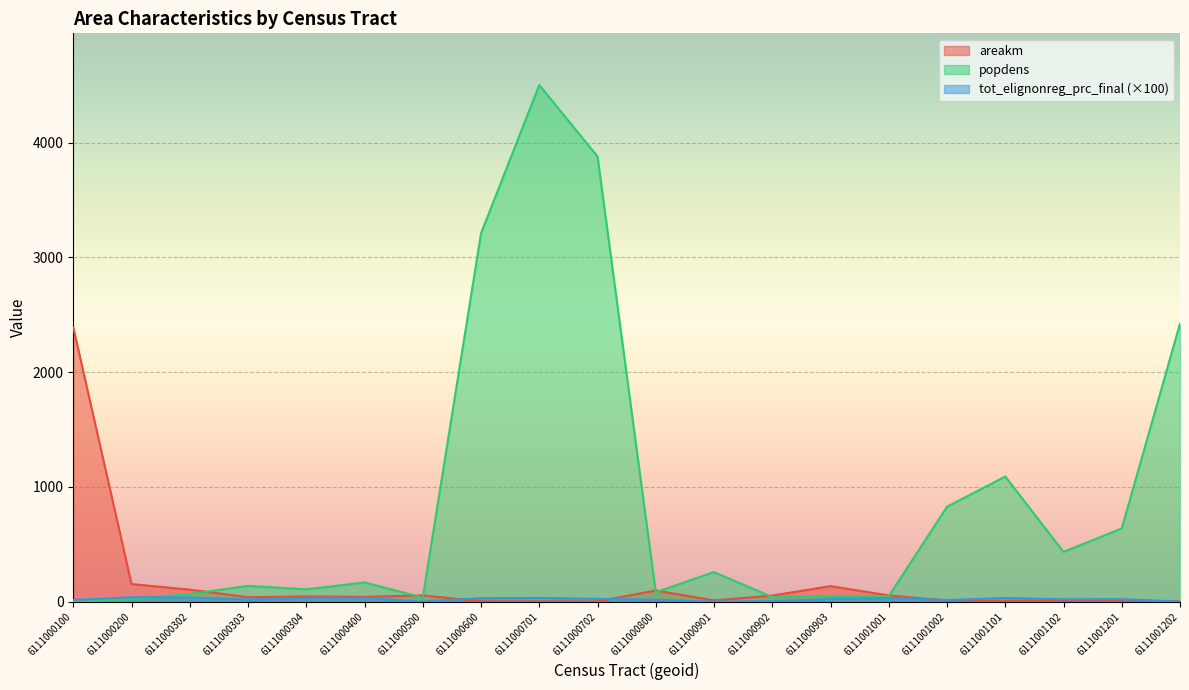

Reading left to right, extract all data points from this chart.

areakm: 6111000100=2388.4	6111000200=152.4	6111000302=103.6	6111000303=37.4	6111000304=44.9	6111000400=40.6	6111000500=53.5	6111000600=1.9	6111000701=1.4	6111000702=0.8	6111000800=96.2	6111000901=9.9	6111000902=52.0	6111000903=134.5	6111001001=53.2	6111001002=8.3	6111001101=4.1	6111001102=8.2	6111001201=6.6	6111001202=3.0
popdens: 6111000100=0.3	6111000200=18.5	6111000302=65.5	6111000303=136.3	6111000304=106.4	6111000400=166.3	6111000500=34.9	6111000600=3208.6	6111000701=4501.5	6111000702=3878.6	6111000800=80.9	6111000901=256.3	6111000902=39.0	6111000903=43.6	6111001001=46.8	6111001002=826.2	6111001101=1089.6	6111001102=432.3	6111001201=637.4	6111001202=2422.2
tot_elignonreg_prc_final: 6111000100=13.2	6111000200=37.6	6111000302=34.5	6111000303=18.1	6111000304=32.3	6111000400=31.9	6111000500=0.0	6111000600=28.9	6111000701=31.2	6111000702=23.3	6111000800=15.6	6111000901=0.0	6111000902=3.3	6111000903=22.0	6111001001=31.3	6111001002=13.0	6111001101=30.7	6111001102=19.6	6111001201=21.0	6111001202=0.0